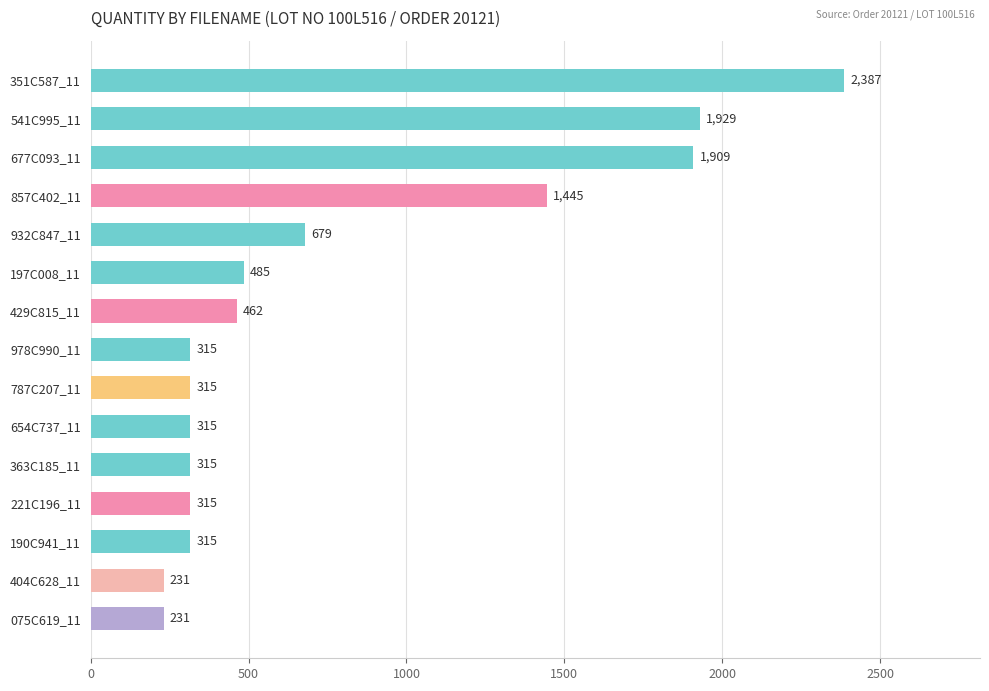

What is the ratio of the value at 857C402_11 to the value at 221C196_11?

4.6